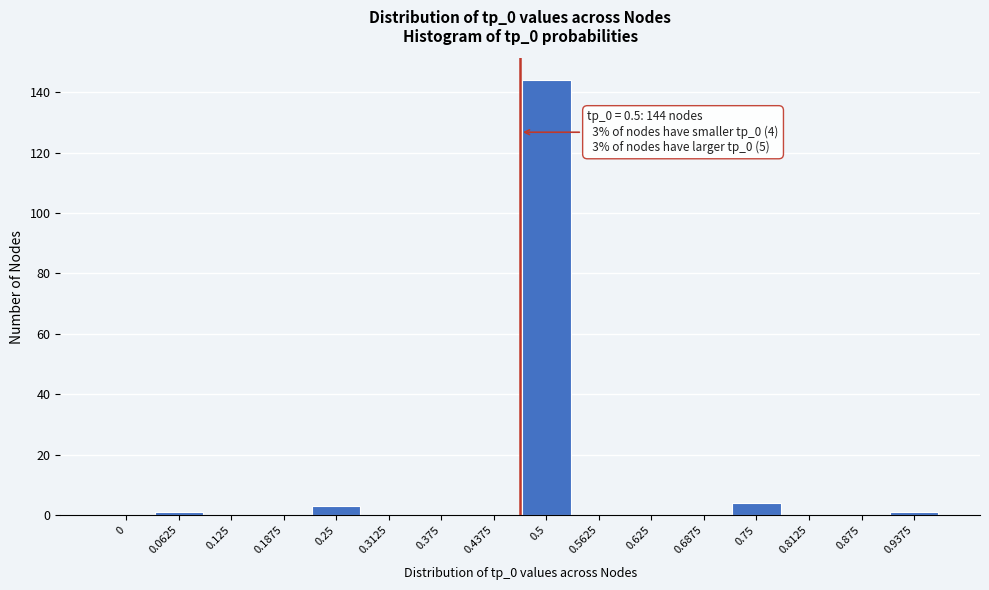

Reading left to right, list all the values displayed in this chart.

0=0	0.0625=1	0.125=0	0.1875=0	0.25=3	0.3125=0	0.375=0	0.4375=0	0.5=144	0.5625=0	0.625=0	0.6875=0	0.75=4	0.8125=0	0.875=0	0.9375=1